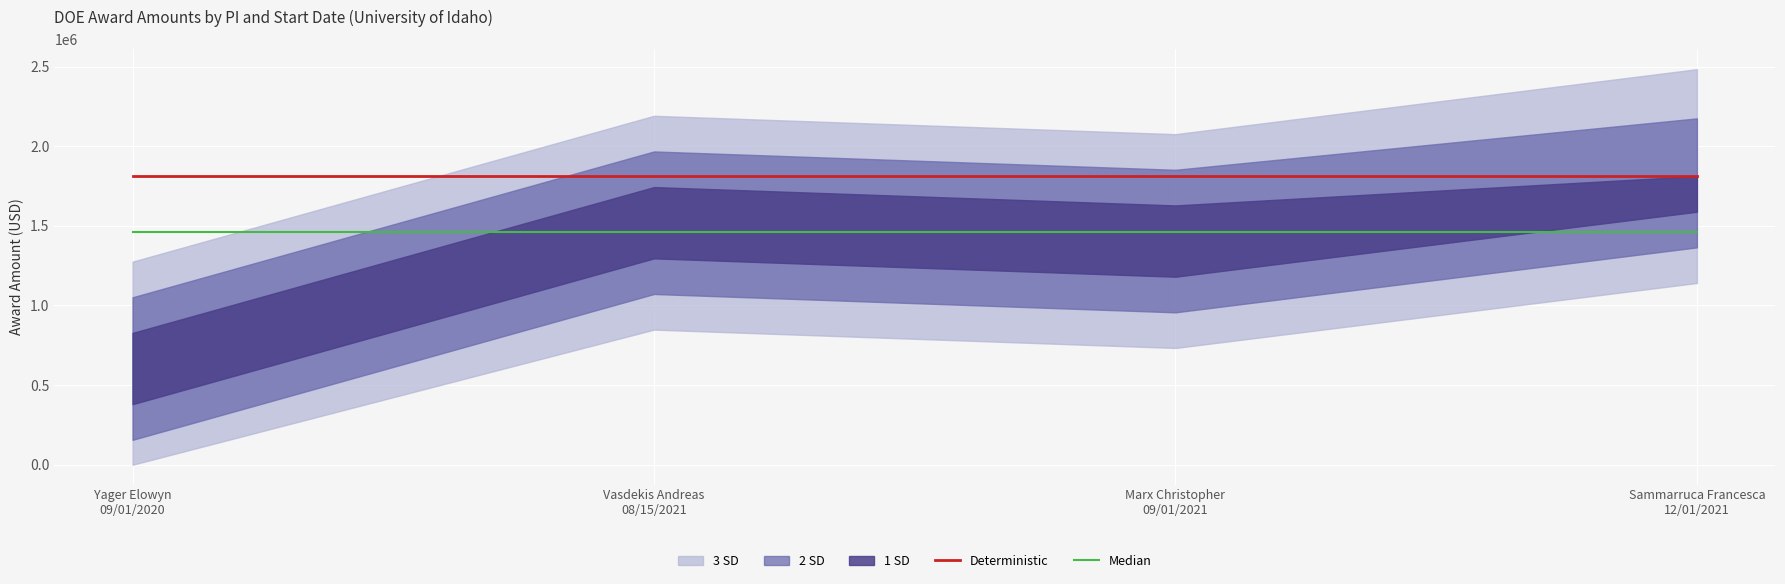

True or false: Deterministic has a value of 1812000.0 at Vasdekis Andreas
08/15/2021.

True